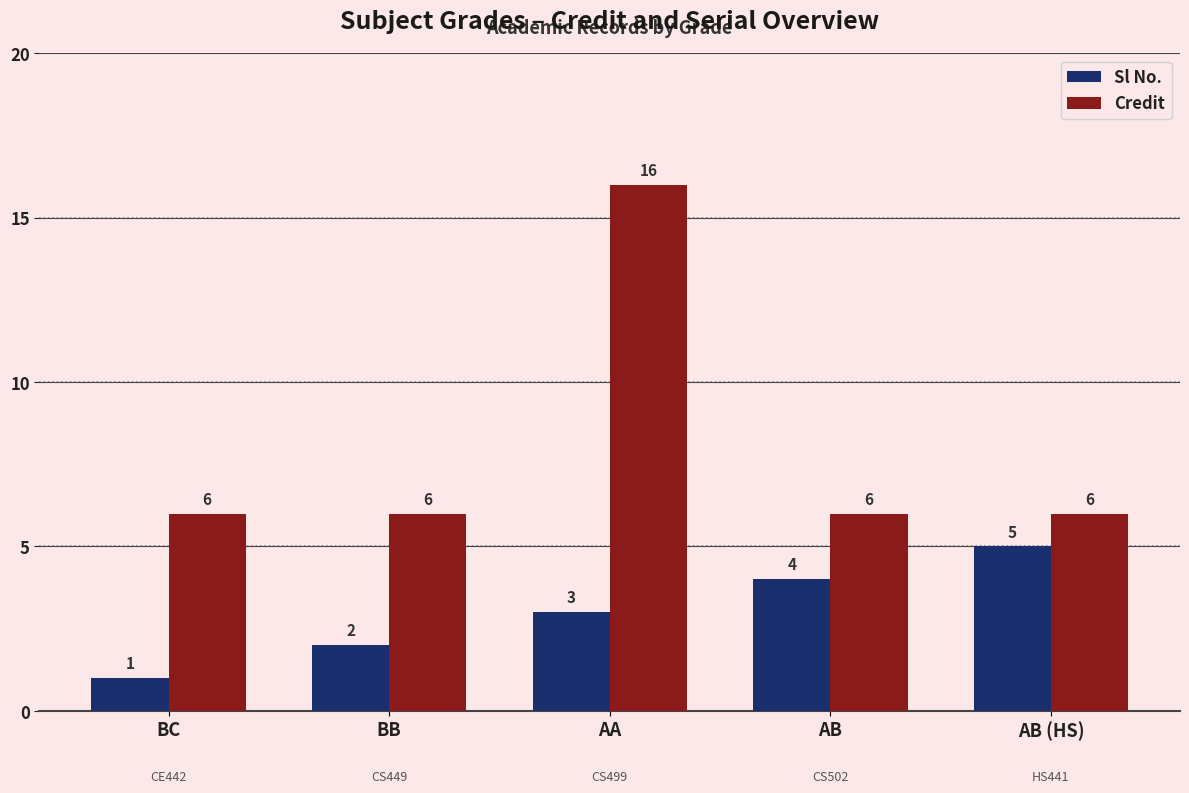

What is the difference between the maximum and minimum values in the Sl No. series?

4